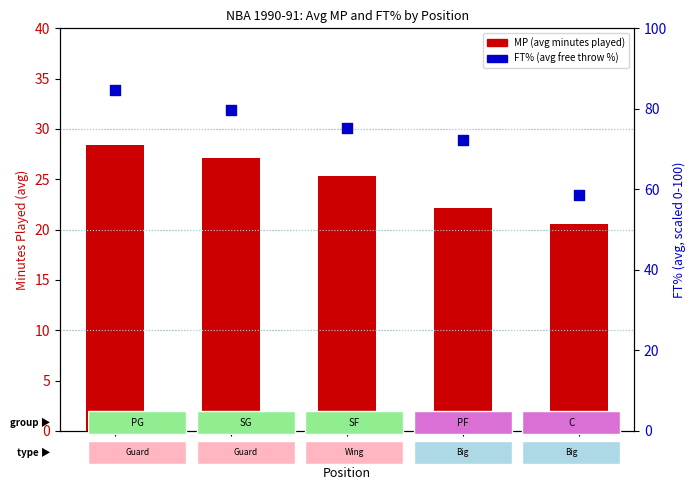

Which series has the largest Y range (max minus min)?

FT% (avg)